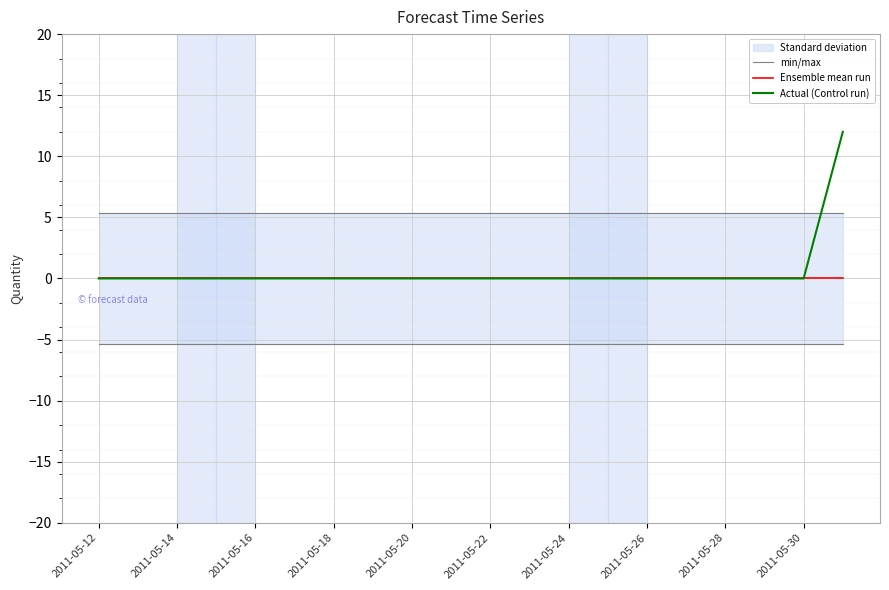

What is the total value across all series at 2011-05-20?

-5.4